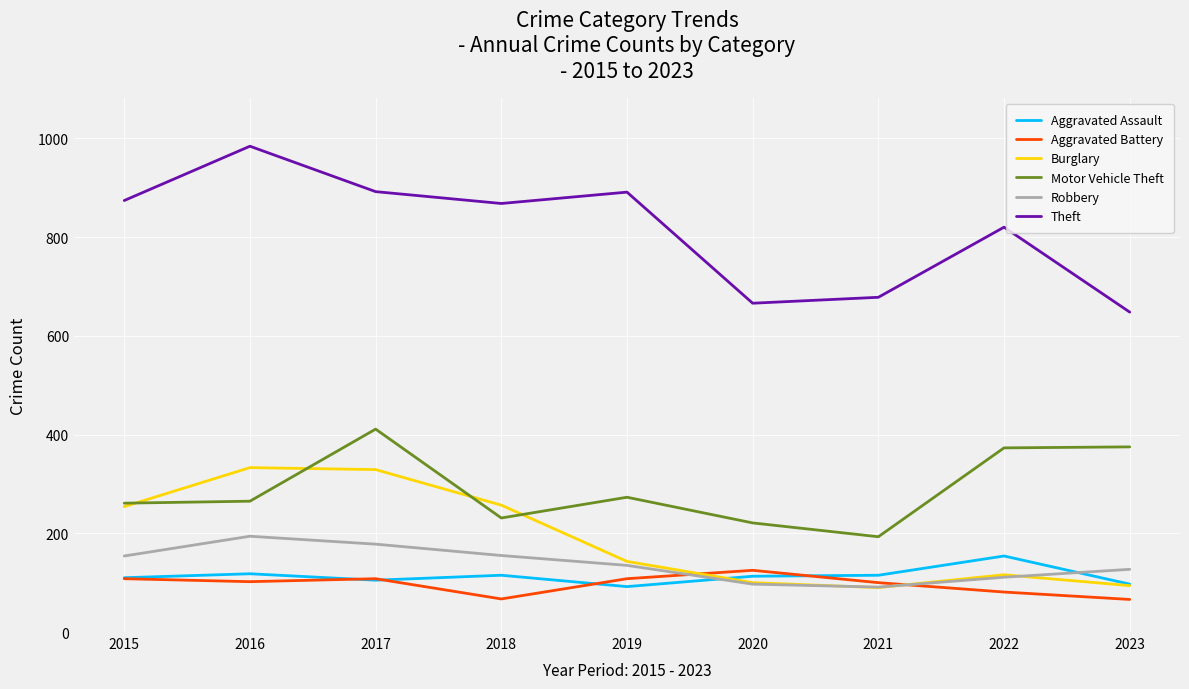

What is the sum of all Robbery values?

1242